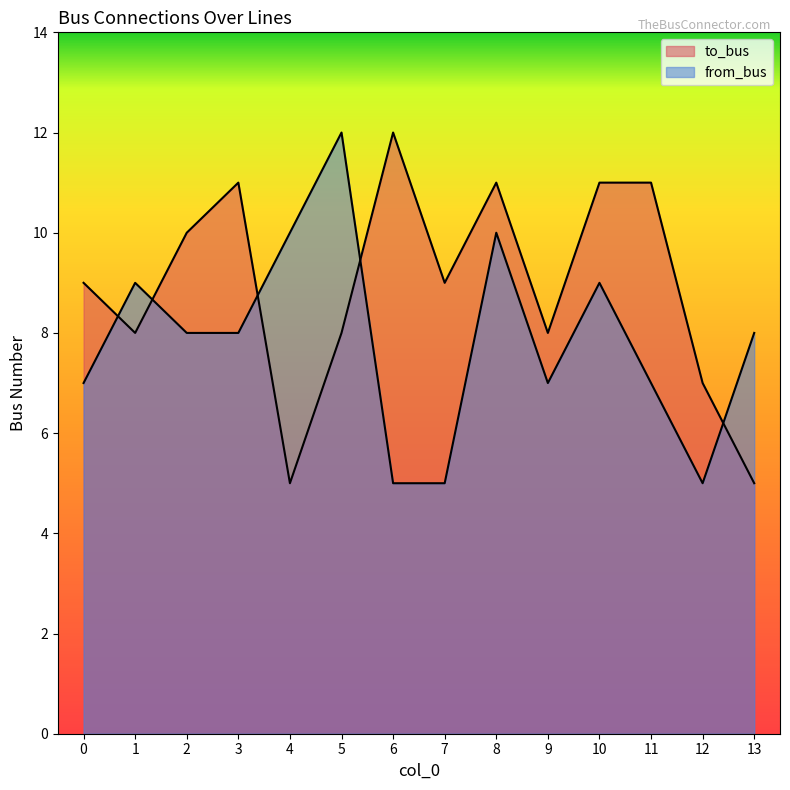

At which category is the sum across all series the highest?

8